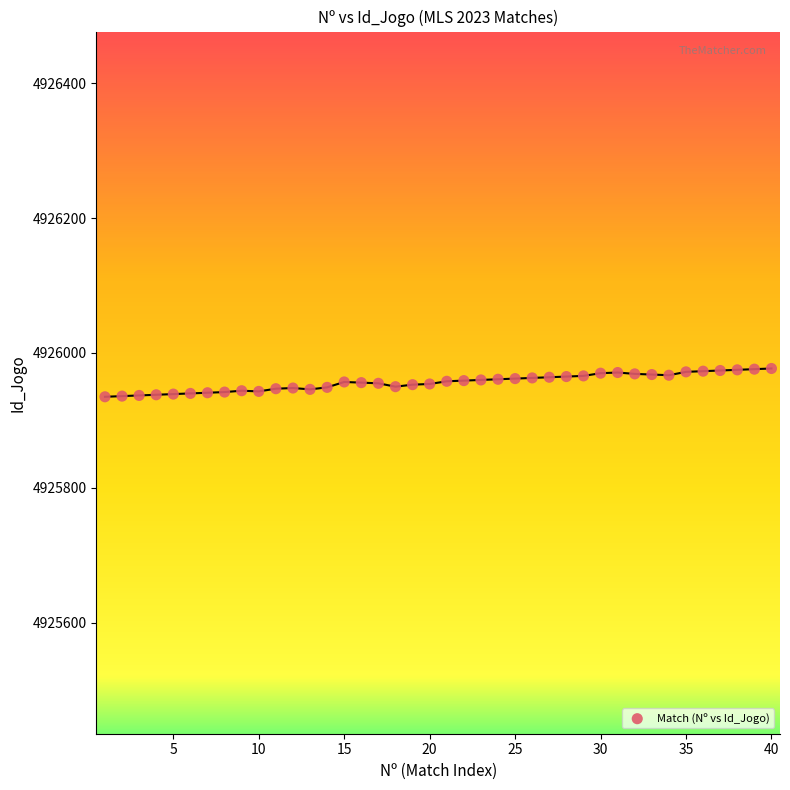

What is the range of Y values (max minus min)?

42